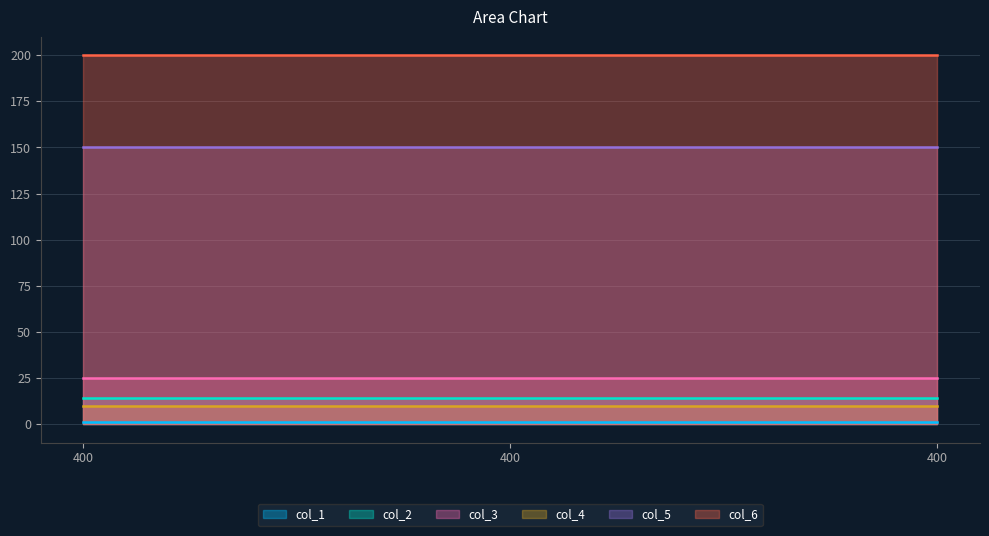

Is it true that col_6 equals 324 at 400?

False